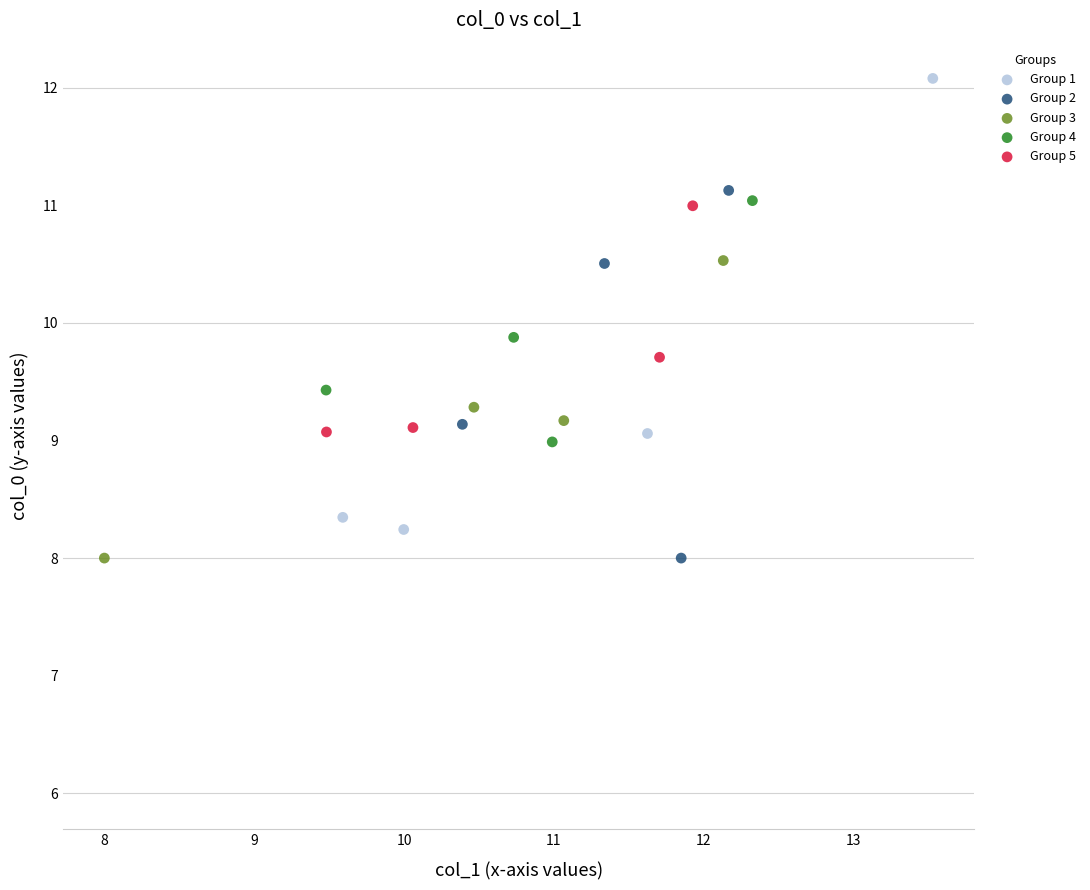

What are all the series names shown in the legend?

Group 1, Group 2, Group 3, Group 4, Group 5